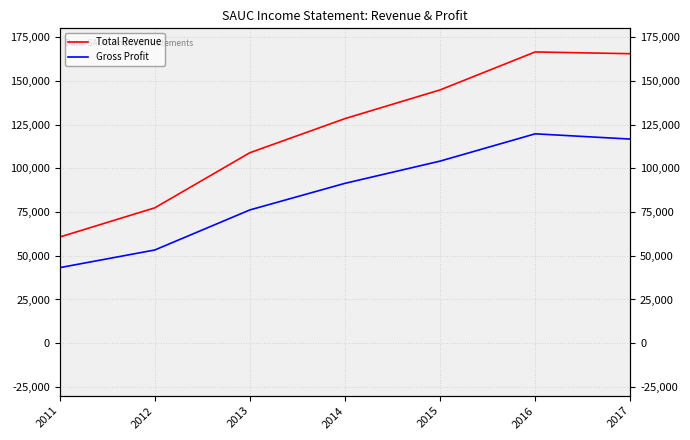

Is the value of Total Revenue at 2015 greater than the value of Gross Profit at 2012?

Yes